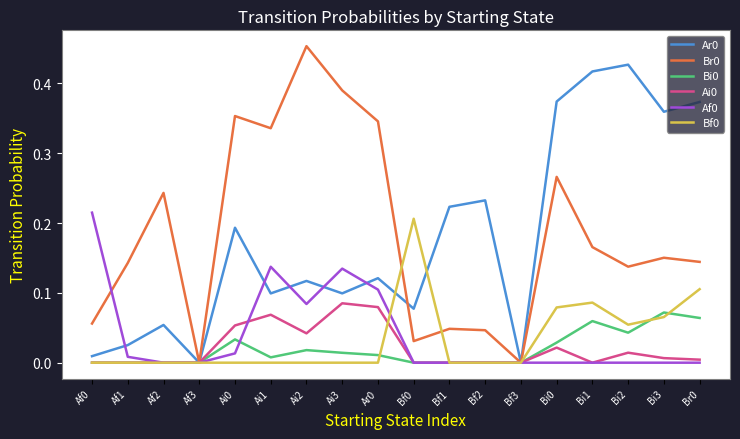

Which category has the highest value across all series?

Ai2